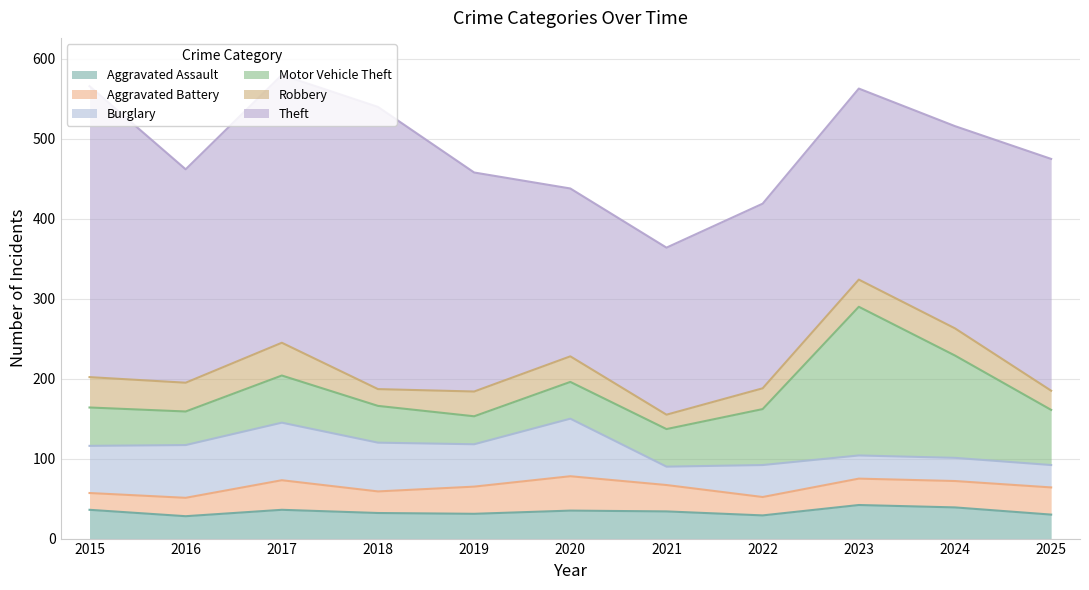

Which series changed the most between 2022 and 2025?

Theft